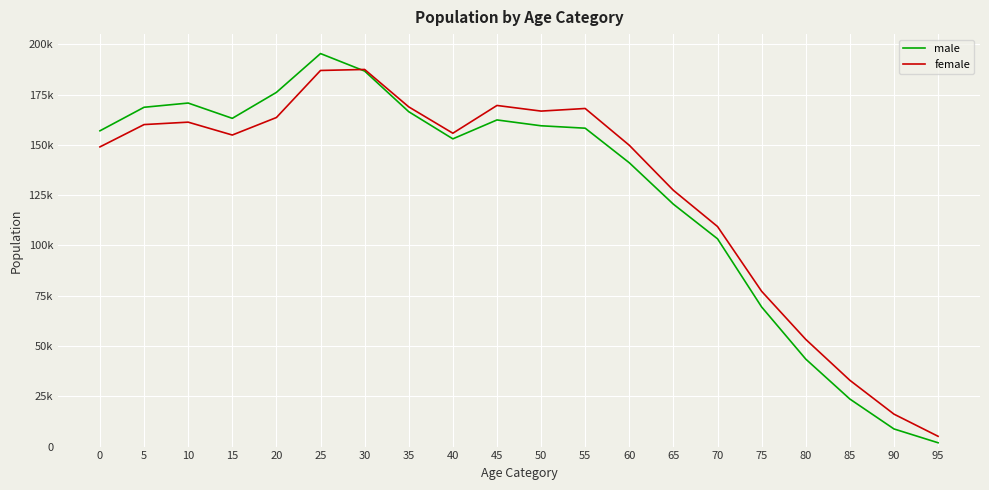

Which series has the largest range (max minus min)?

male